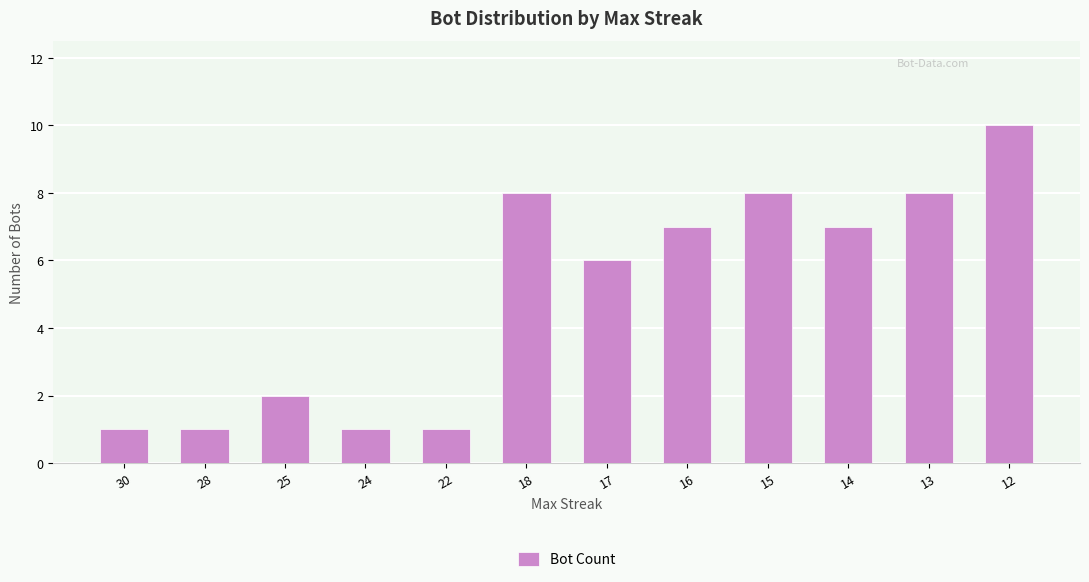

What is the minimum value shown in the chart?

1